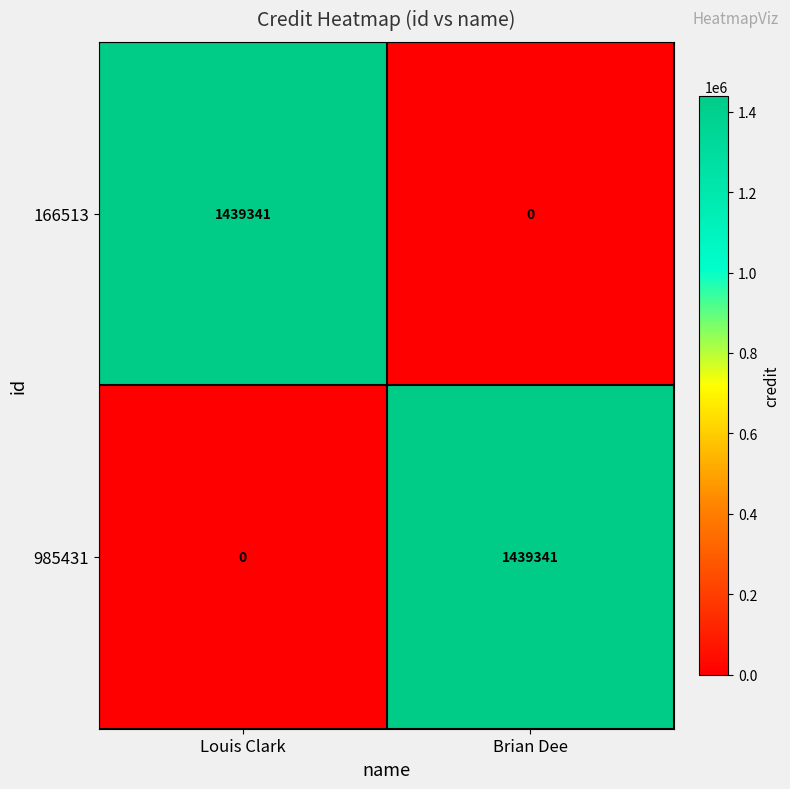

The 166513 series shows 527031 at Louis Clark. True or false?

False